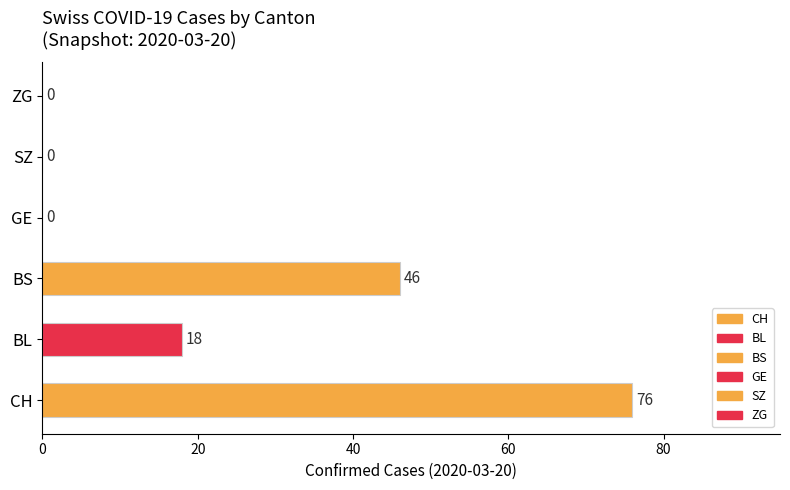

What is the greatest value displayed?

76